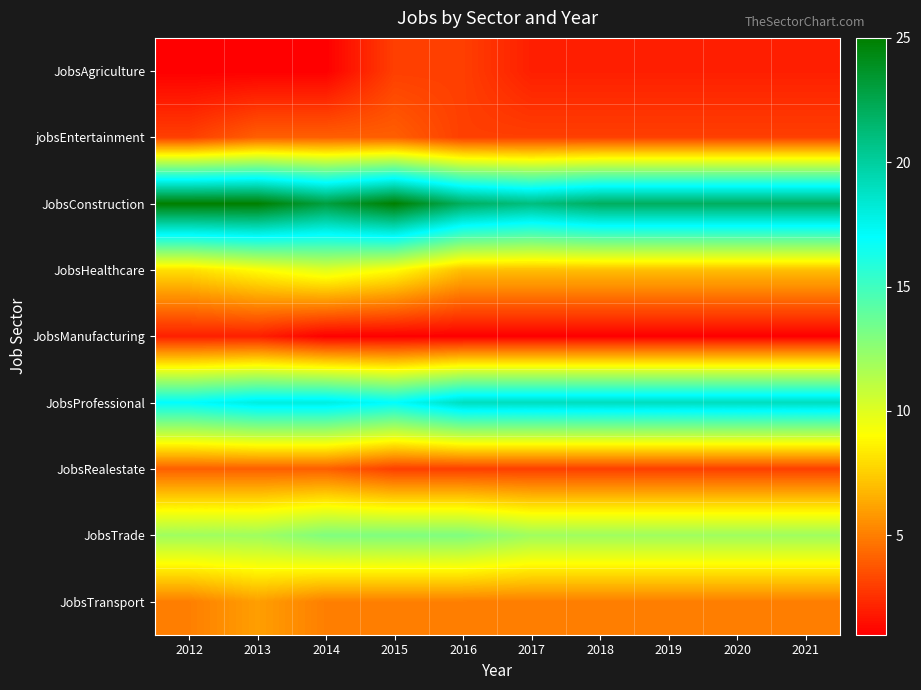

How many categories are shown in the chart?

10